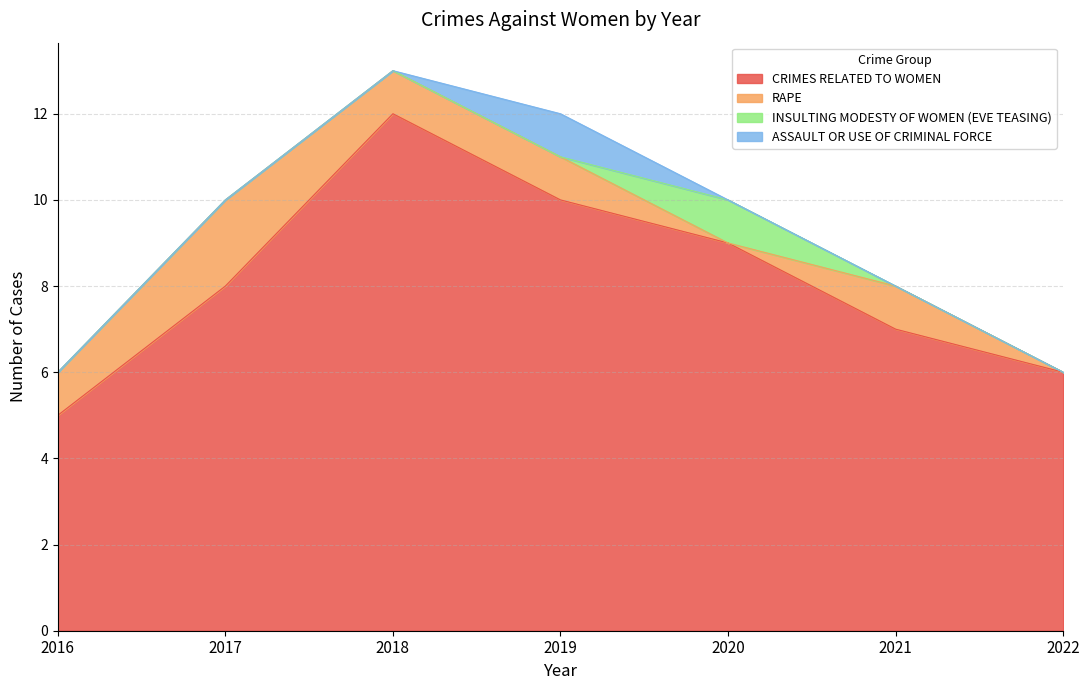

Between 2019 and 2020, which series saw the biggest shift?

CRIMES RELATED TO WOMEN